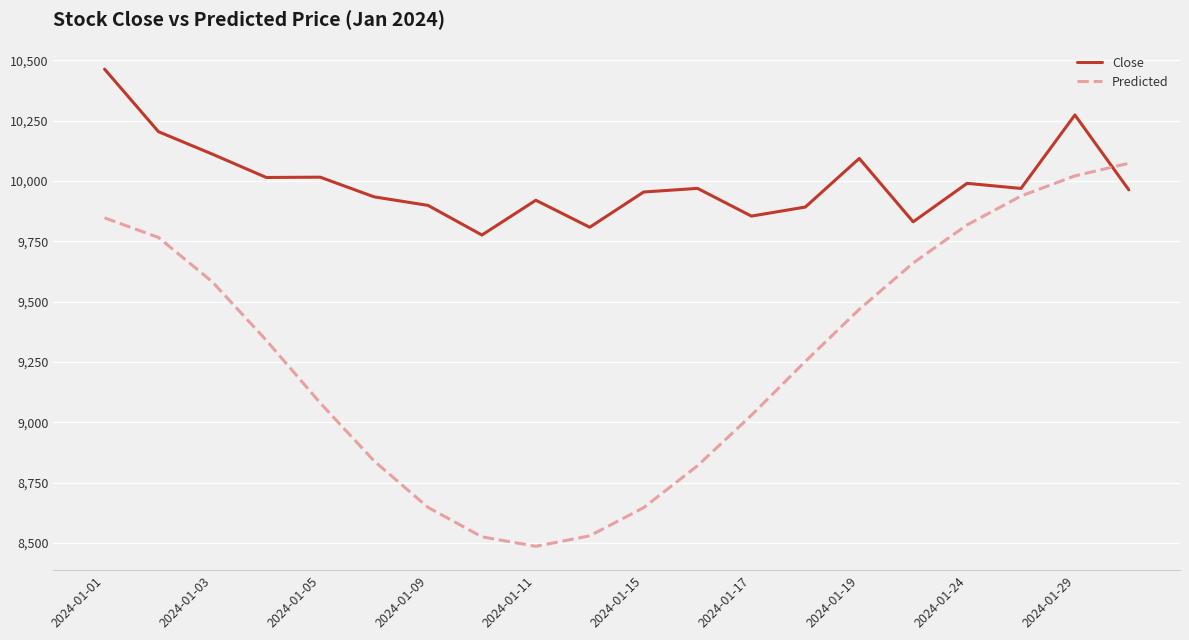

Which series has the largest total across all categories?

Close